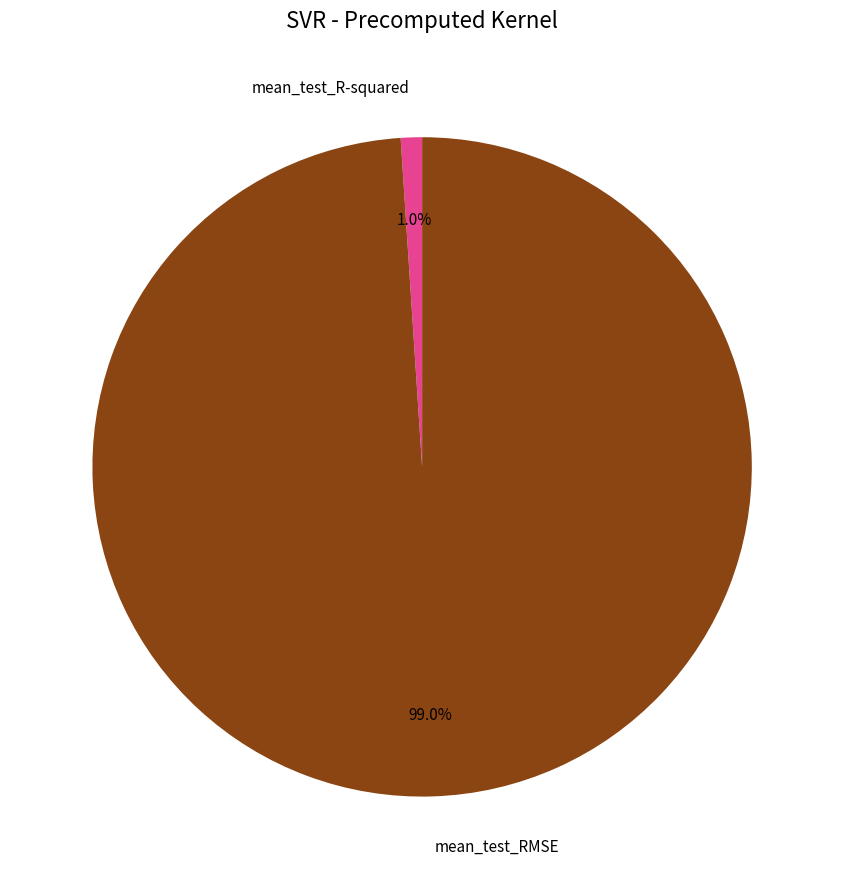

How many slices are in this pie chart?

2